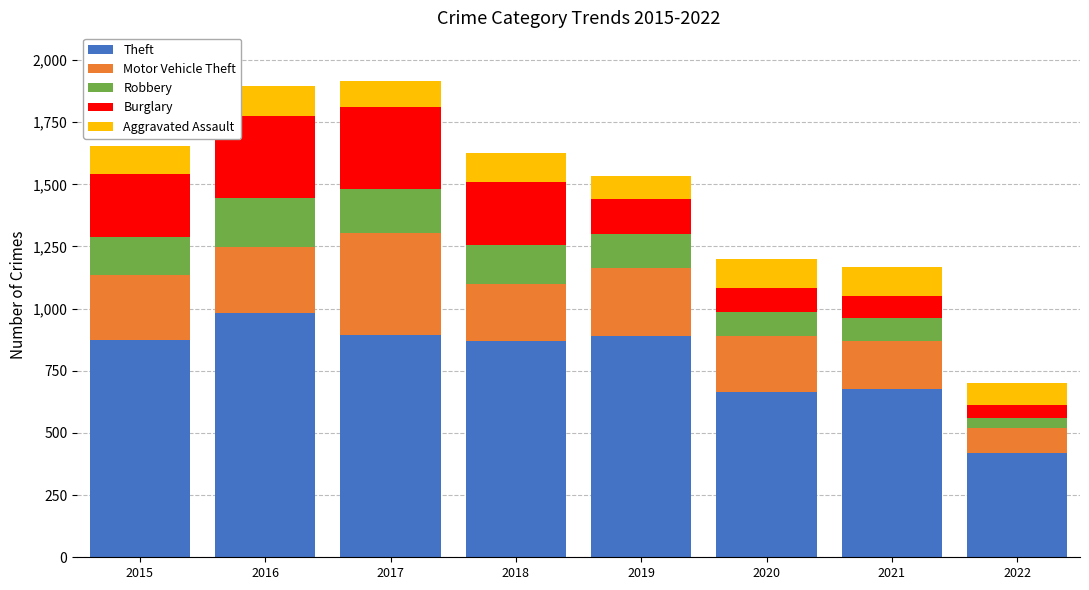

What is the sum of the Theft values at 2021 and 2016?

1662